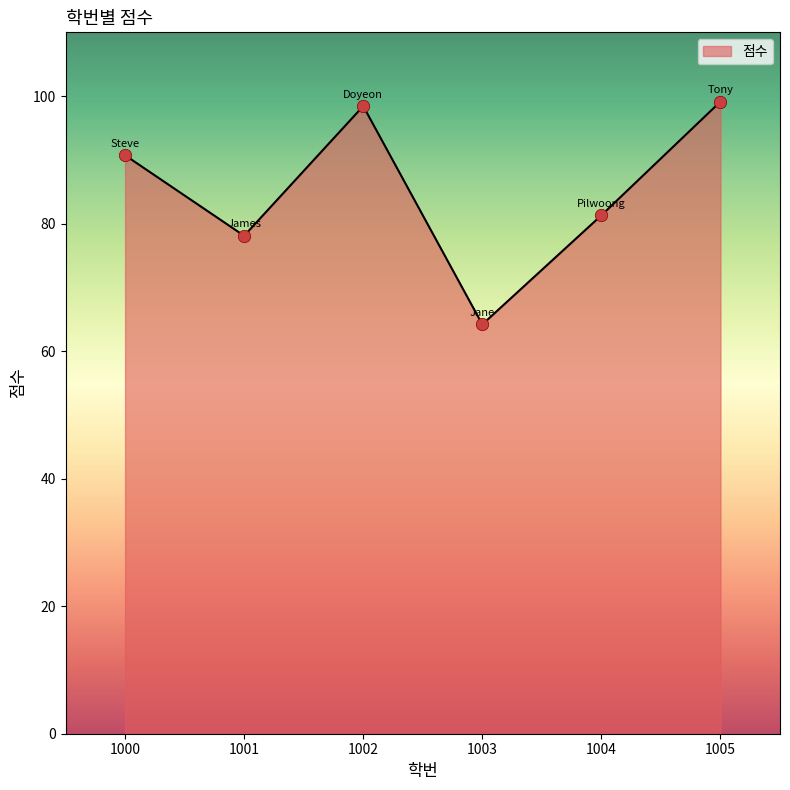

Approximately how many times larger is the value at 1004 compared to 1002?

0.8